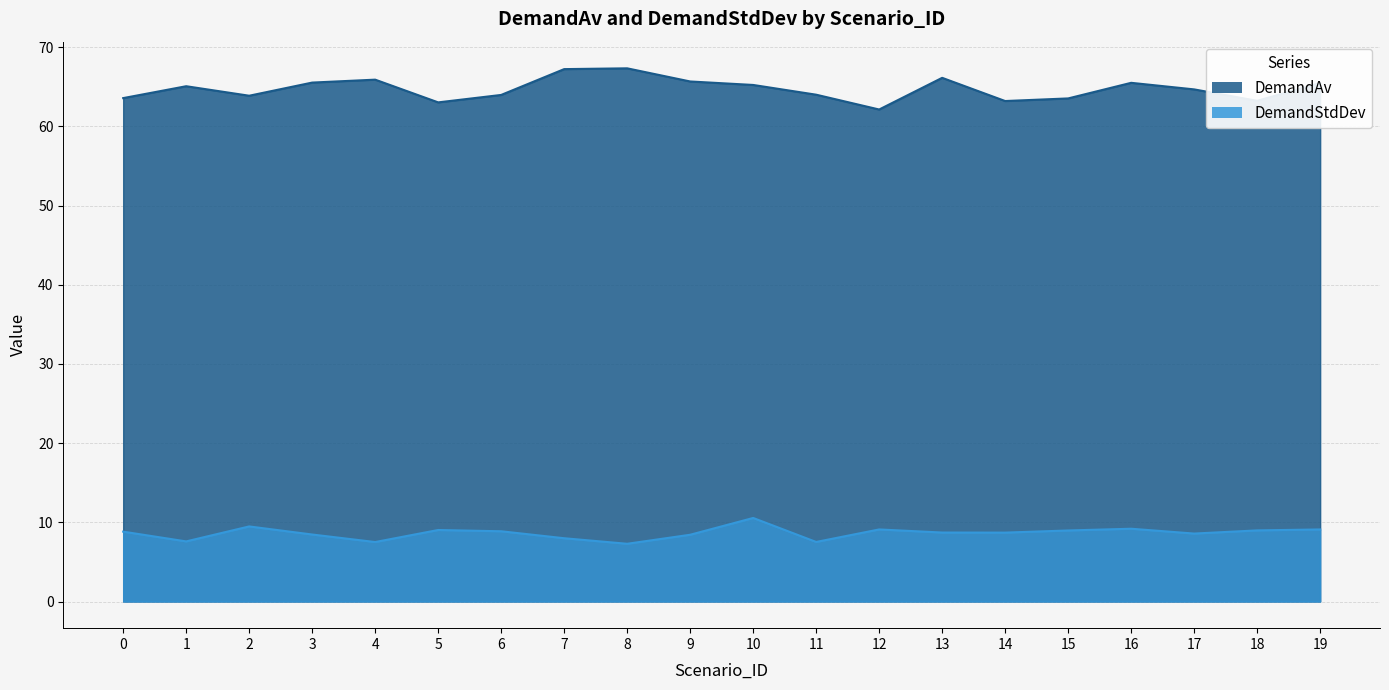

At how many categories does at least one series exceed 9?

20